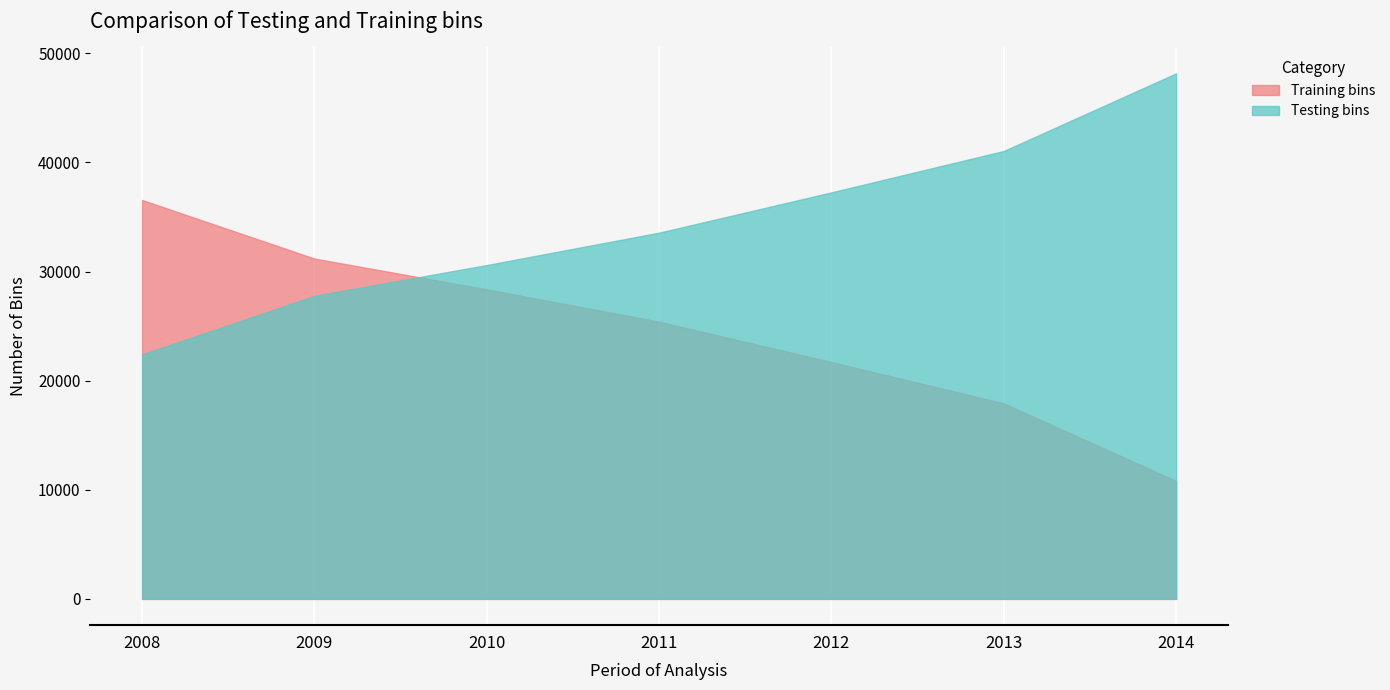

Reading left to right, transcribe all the data shown in this chart.

Training bins: 2008=36563	2009=31196	2010=28376	2011=25408	2012=21714	2013=17921	2014=10807
Testing bins: 2008=22412	2009=27779	2010=30599	2011=33567	2012=37261	2013=41054	2014=48168